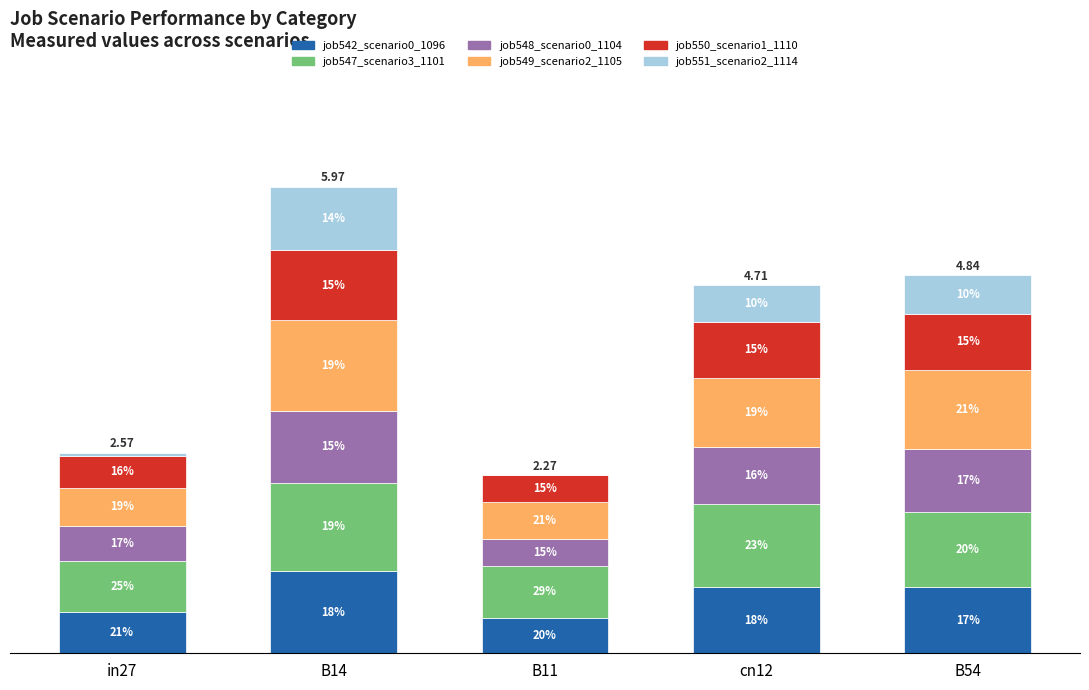

At how many categories does at least one series exceed 0?

5